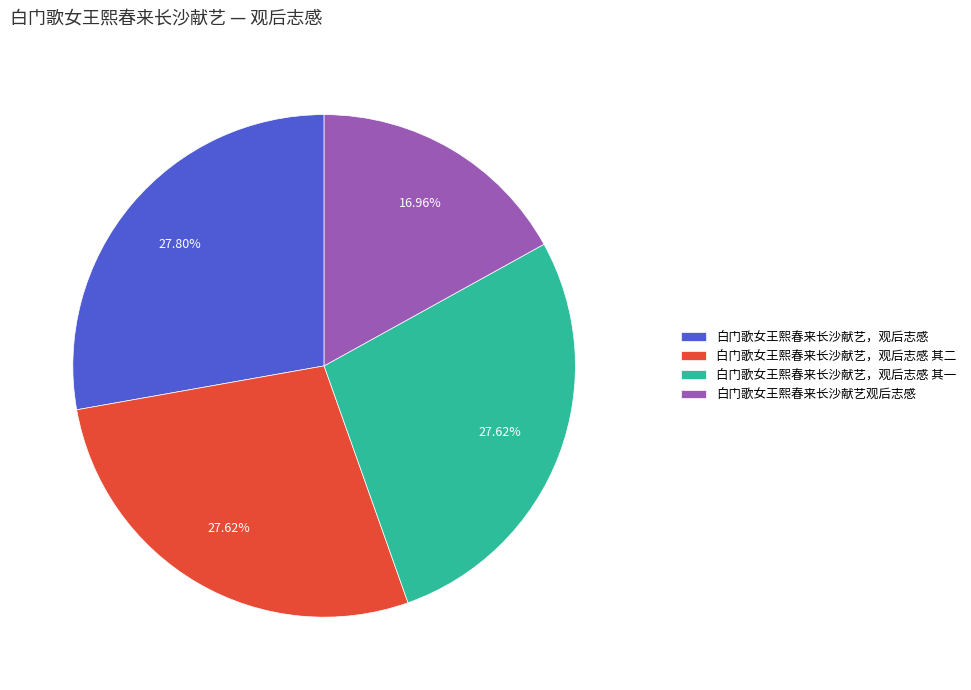

Which category has the smallest portion of the pie?

白门歌女王熙春来长沙献艺观后志感